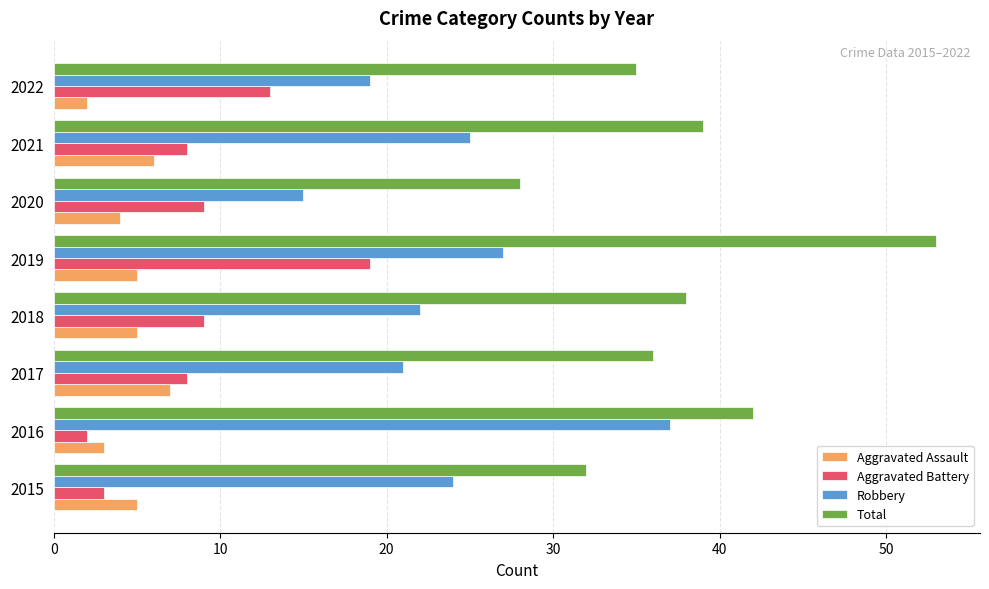

Which category has the highest value across all series?

2019